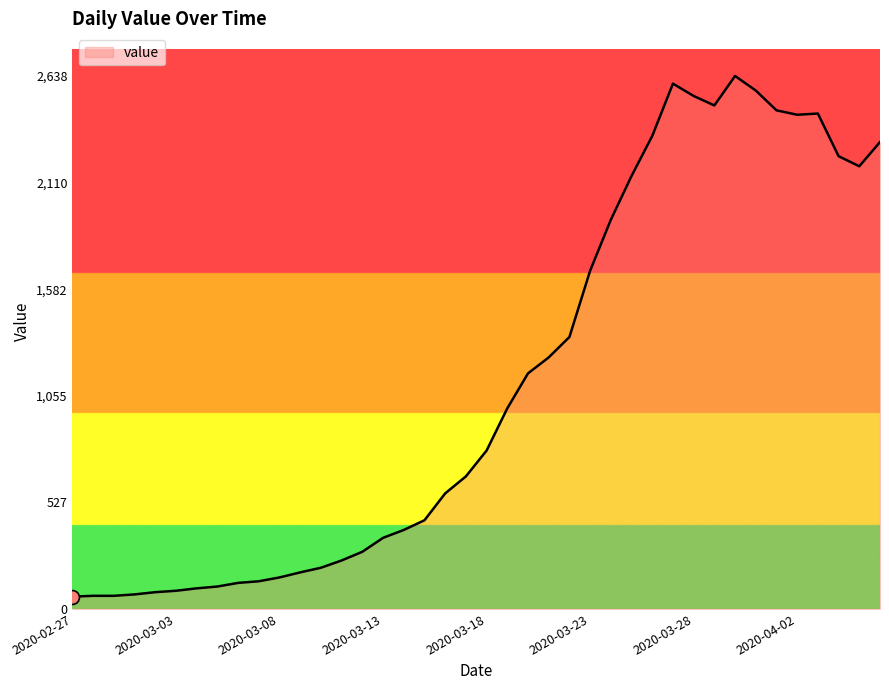

What is the difference between the maximum and second lowest values?

2573